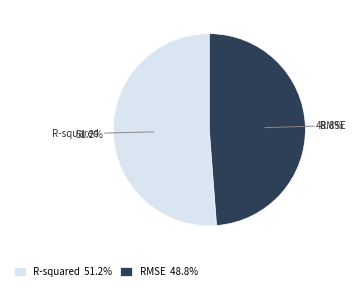

How many segments does this pie chart have?

2